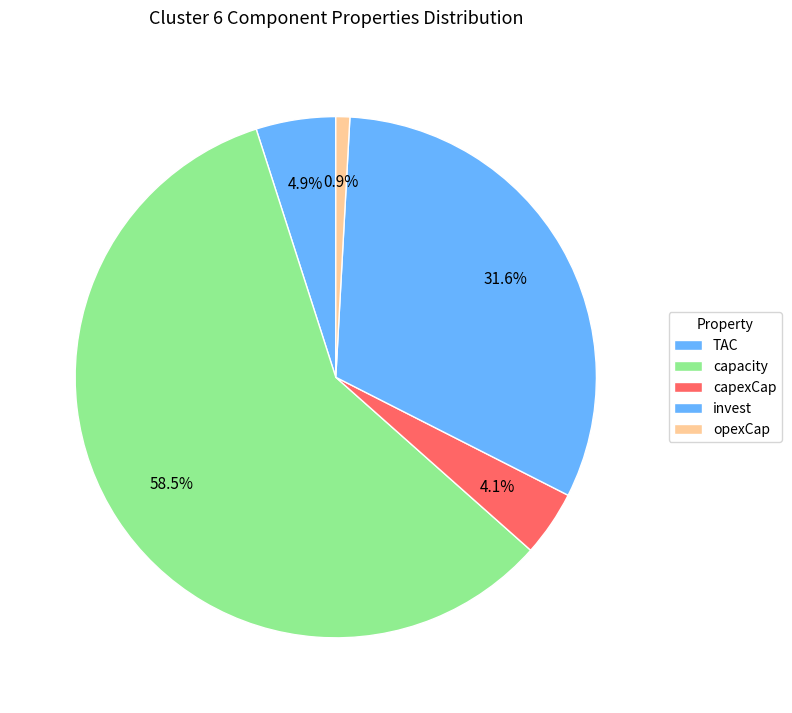

Is the sum of capexCap and TAC greater than half?

No